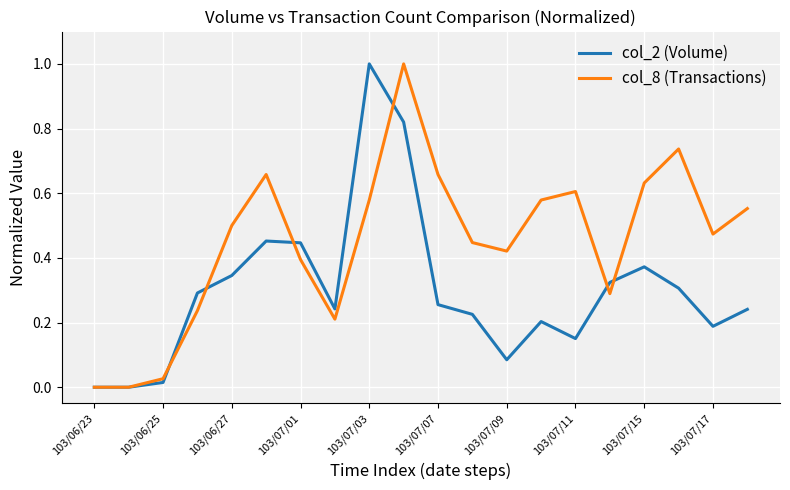

Which series has the largest total across all categories?

col_8 (Transactions)